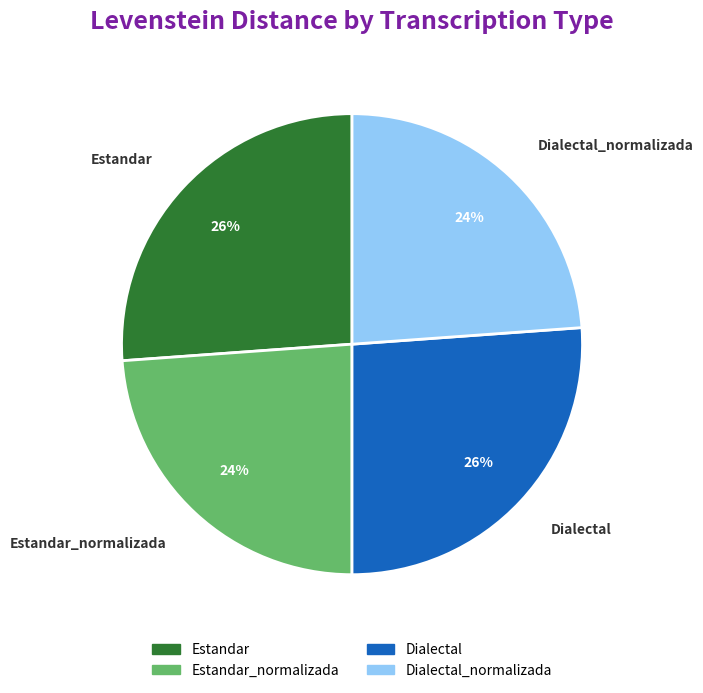

True or false: Dialectal_normalizada accounts for 30% of the total.

False